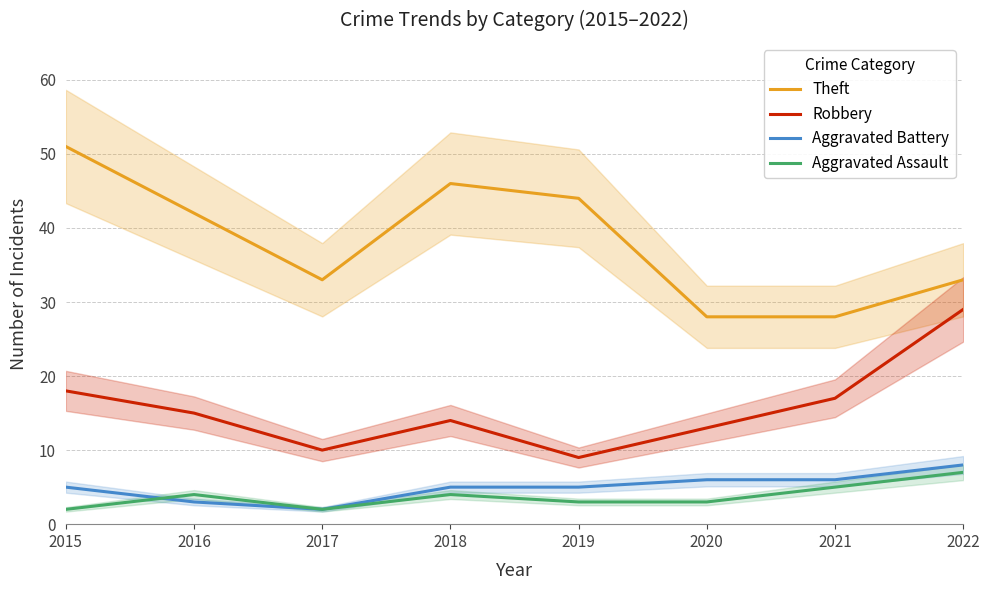

How many categories are shown in the chart?

8